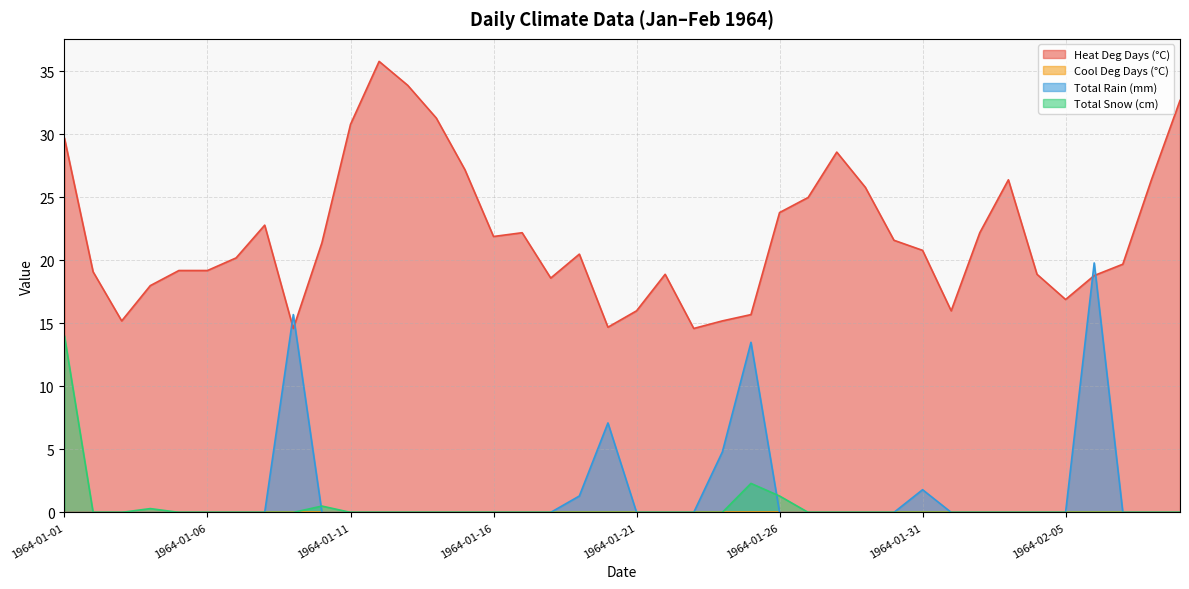

Does the chart display data point markers on the line(s)?

No